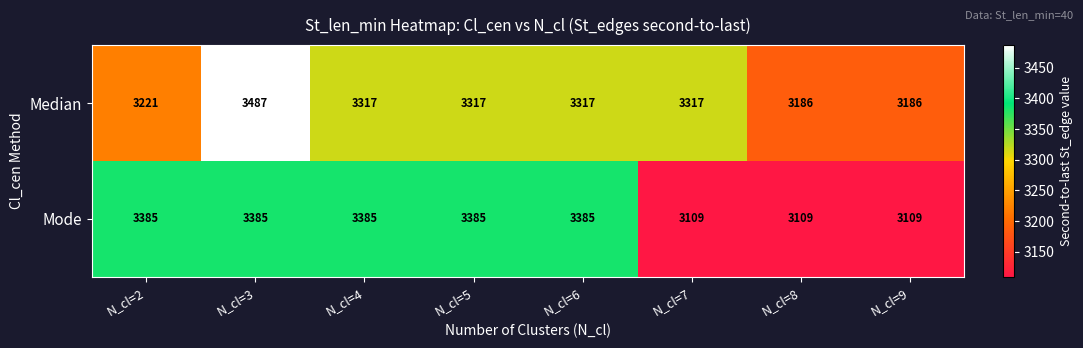

How many categories are shown in the chart?

8